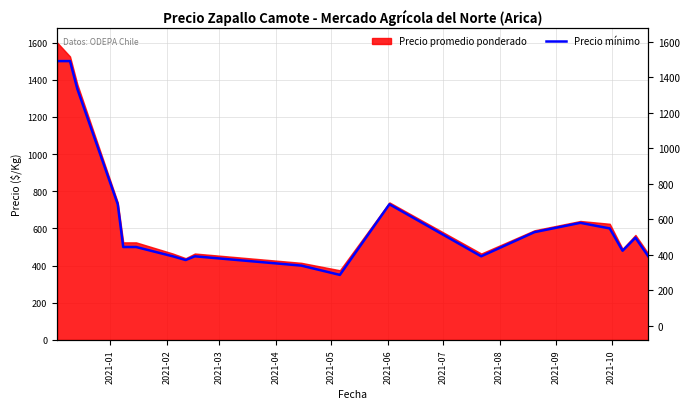

Reading left to right, transcribe all the data shown in this chart.

1500	1500	1350	730	500	500	450	430	450	400	350	730	450	580	630	600	480	550	450